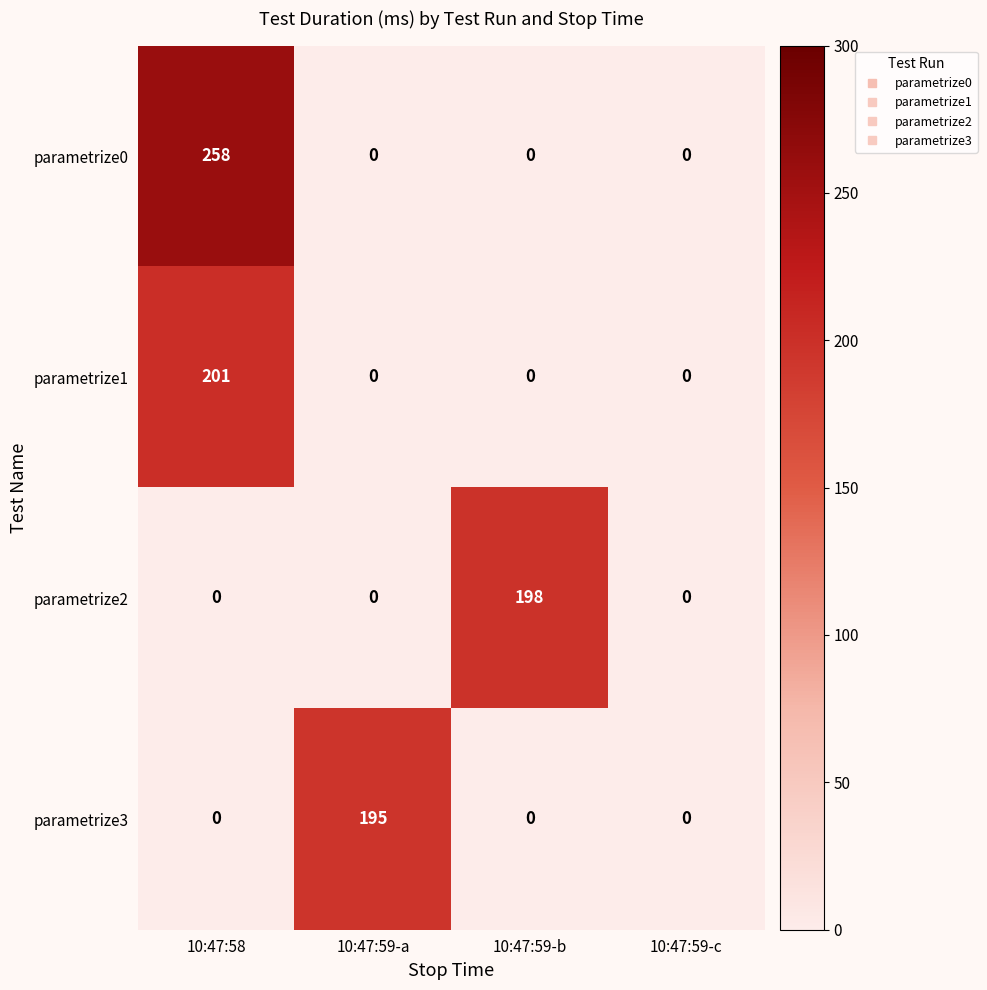

Rank the series by their maximum value, from lowest to highest.

parametrize3, parametrize2, parametrize1, parametrize0